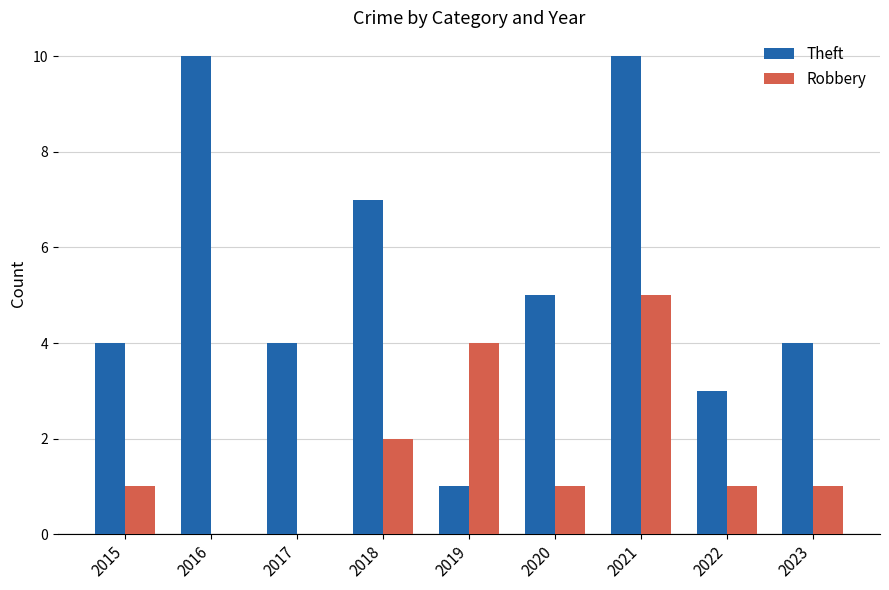

What is the sum of the Robbery values at 2021 and 2015?

6